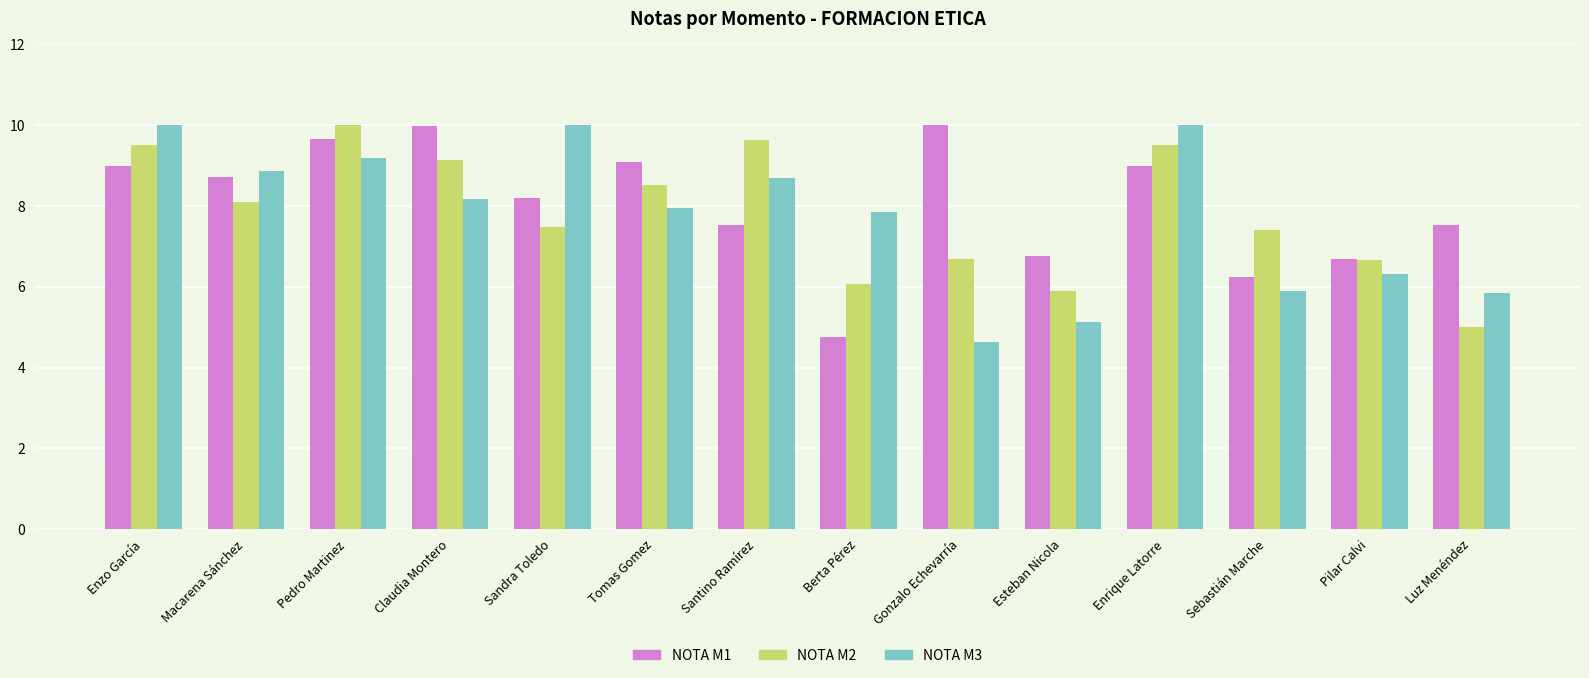

Is it true that NOTA M1 equals 9.0 at Enrique Latorre?

True